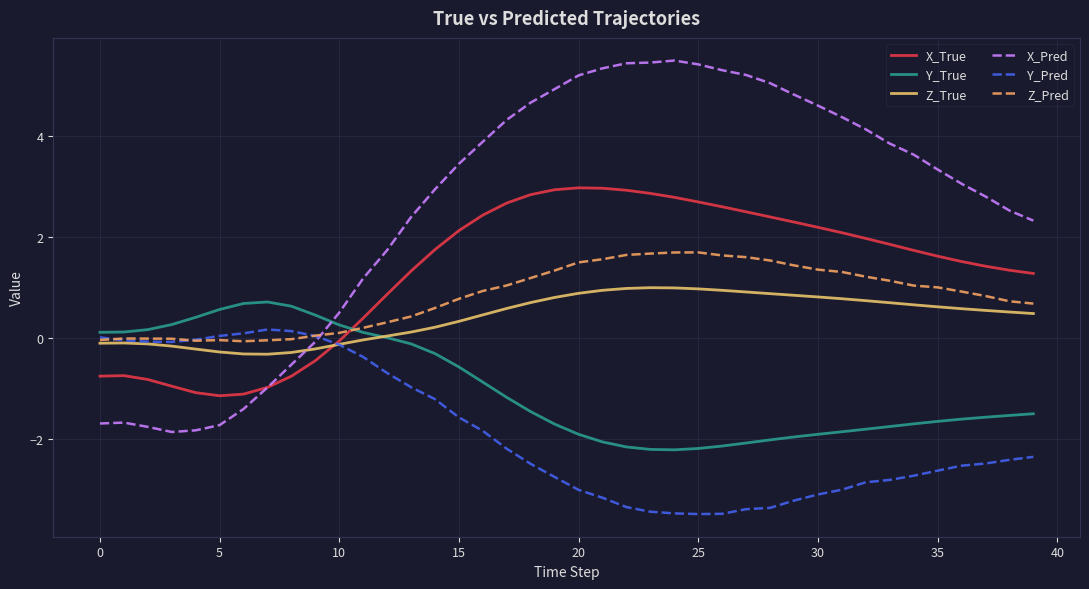

Rank the series by their maximum value, from lowest to highest.

Y_Pred, Y_True, Z_True, Z_Pred, X_True, X_Pred